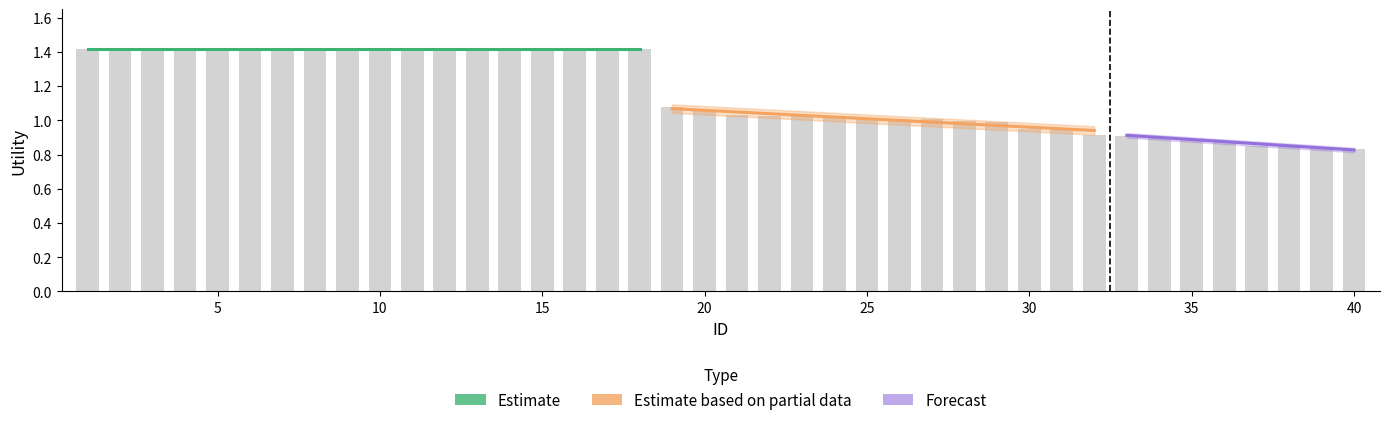

What is the maximum value shown in the chart?

1.4